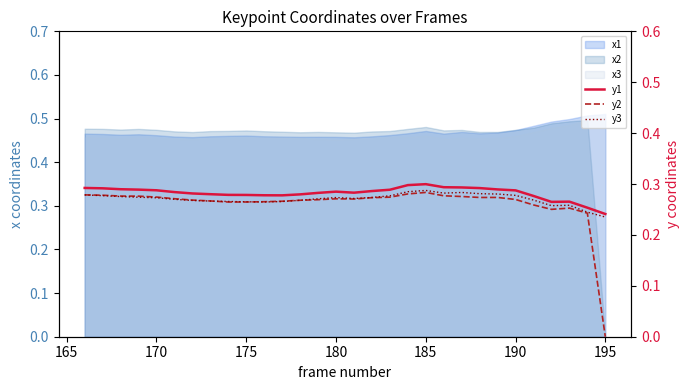

True or false: y1 has more than 0 interior local peaks.

True